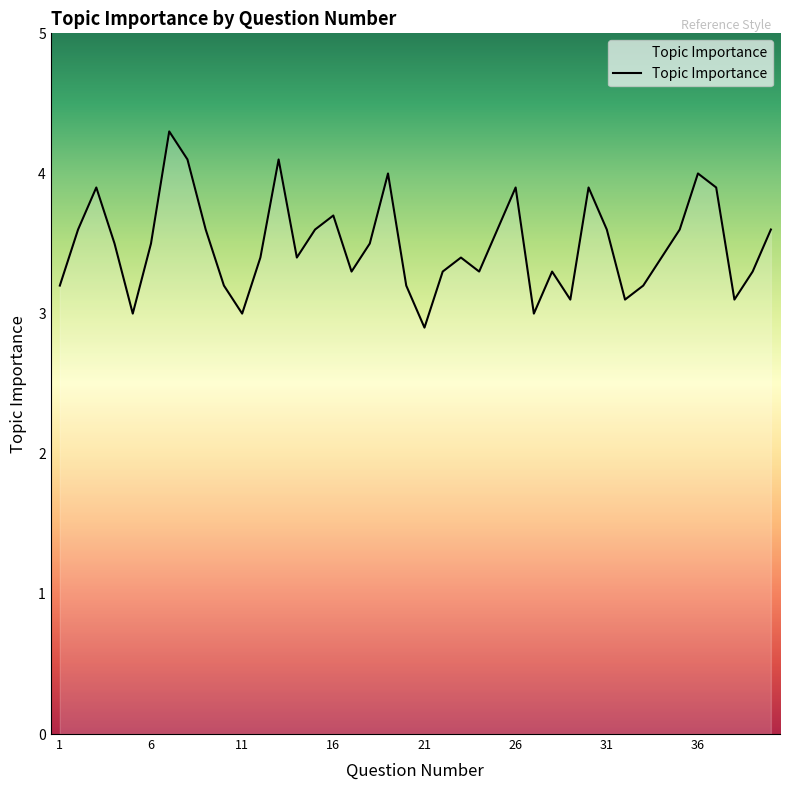

How many lines are shown in the chart?

1